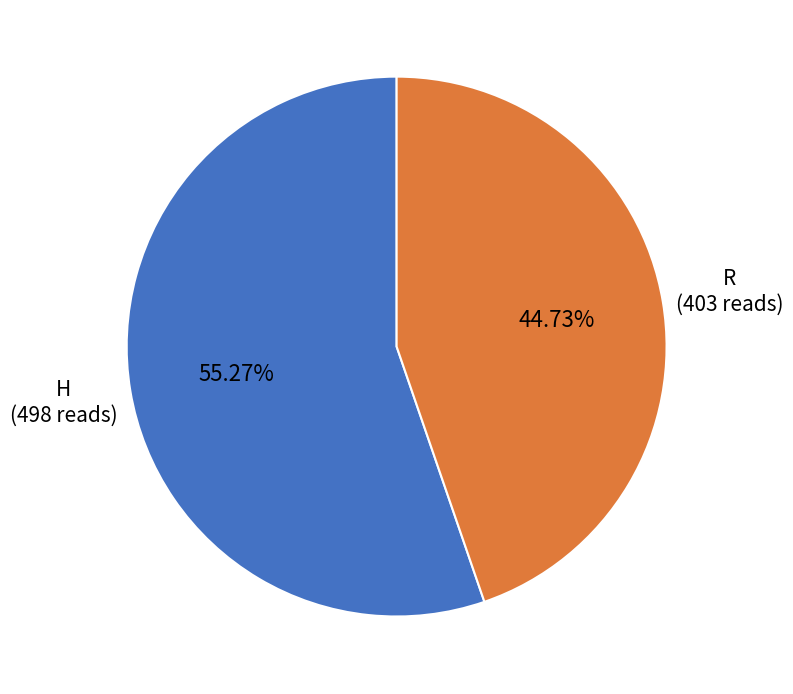

Does any single category account for the majority?

Yes